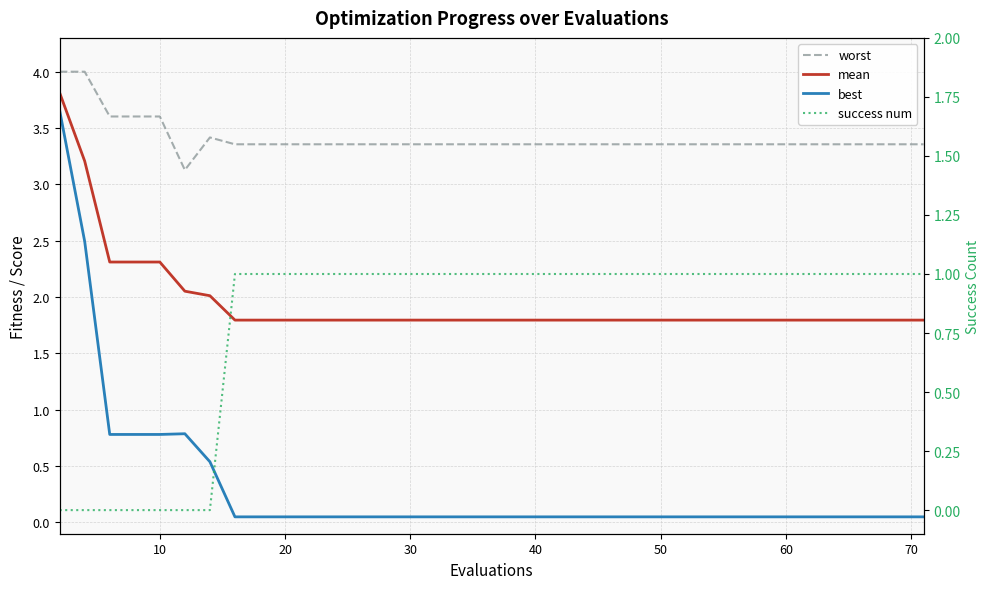

What is the label of the 8th point from the left?

70